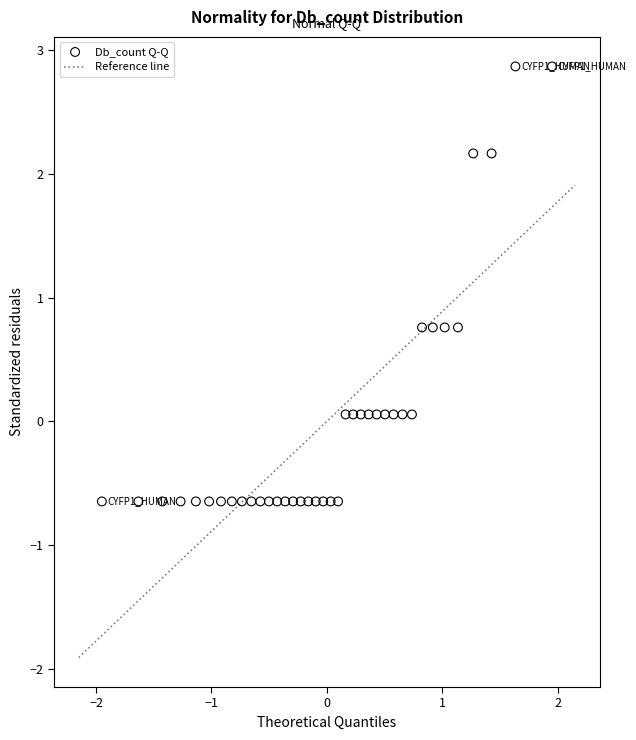

What is the range of X values (max minus min)?

3.9